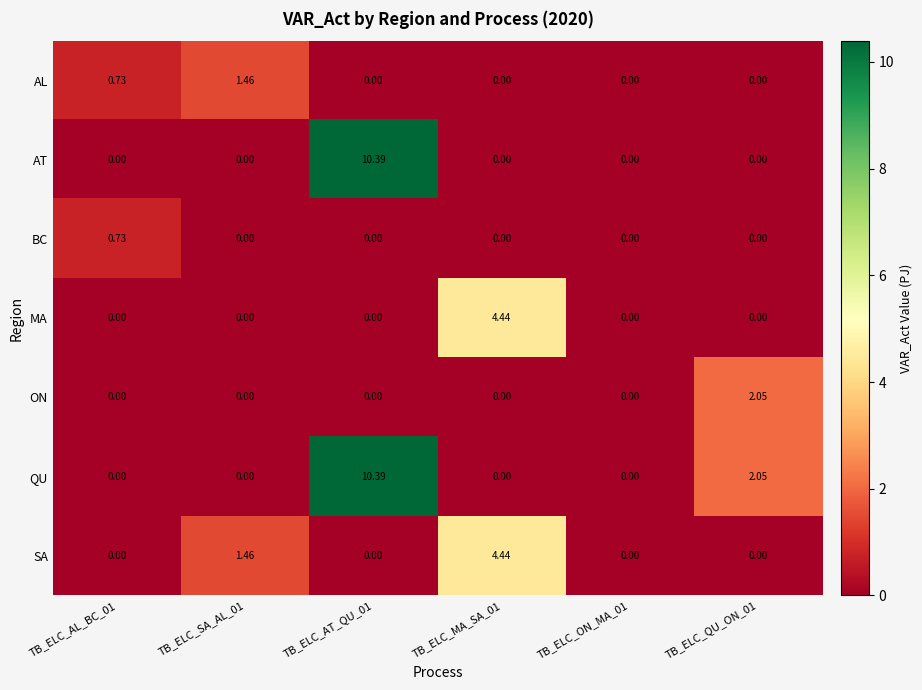

Which series changed the most between TB_ELC_SA_AL_01 and TB_ELC_MA_SA_01?

MA